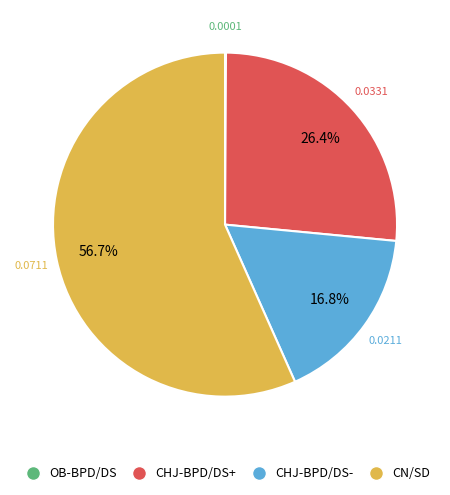

What is the largest slice in the pie chart?

CN/SD